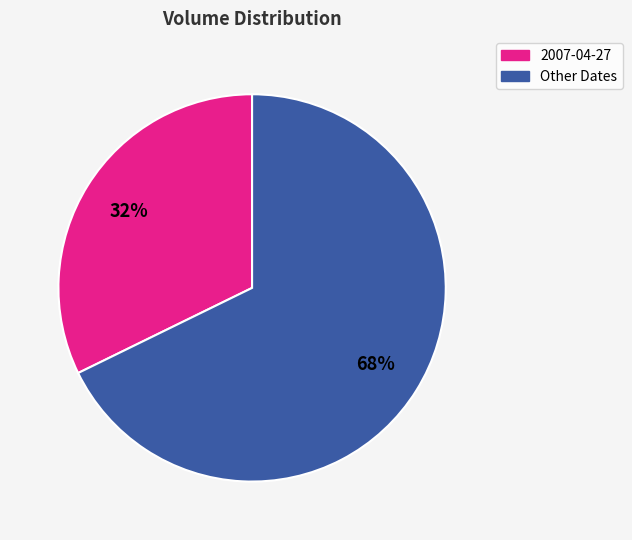

To the nearest percent, what is the average slice percentage?

50%